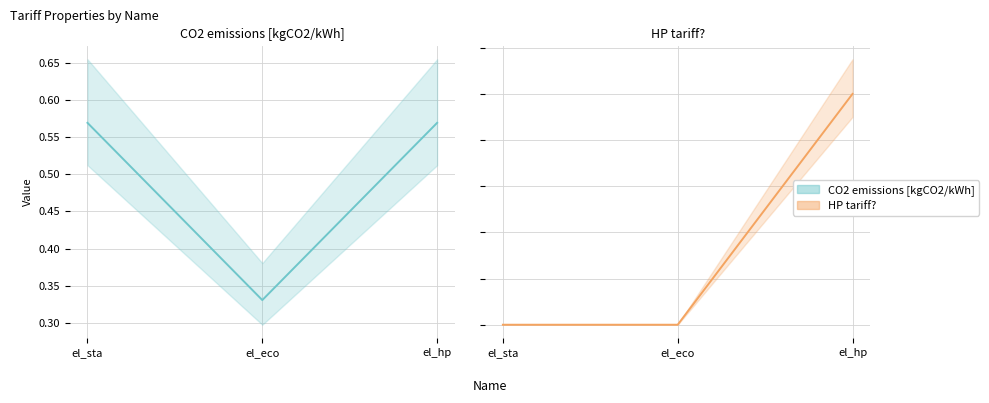

How many CO2 emissions [kgCO2/kWh] values are between 0 and 1?

3